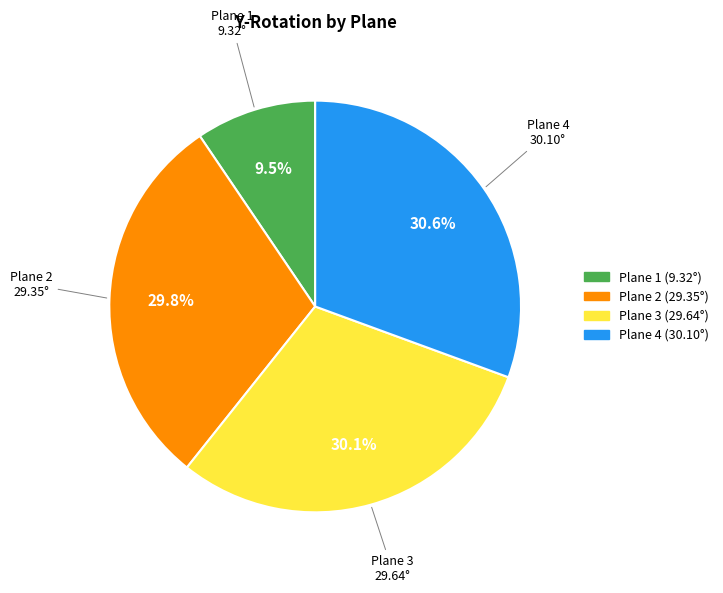

To the nearest percent, what percentage of the pie is Plane 2?

30%